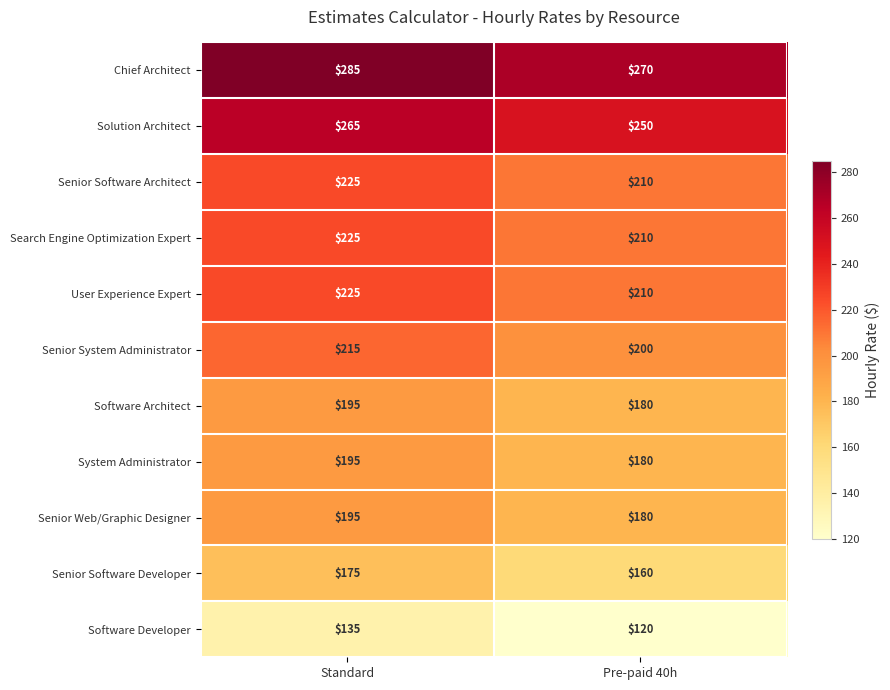

Rank the categories by Senior System Administrator value from highest to lowest.

Standard, Pre-paid 40h